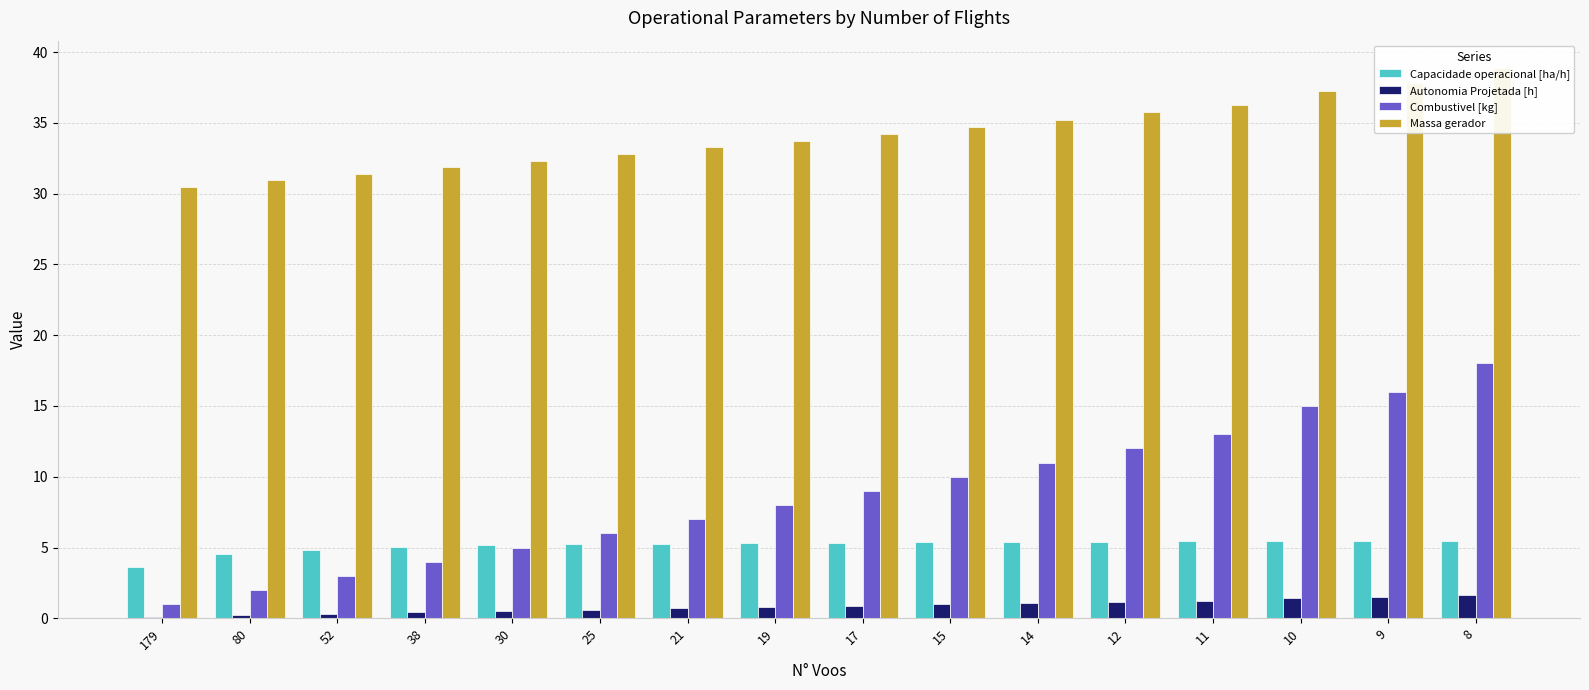

At 9, list the series in order from largest to smallest.

Massa gerador, Combustivel [kg], Capacidade operacional [ha/h], Autonomia Projetada [h]